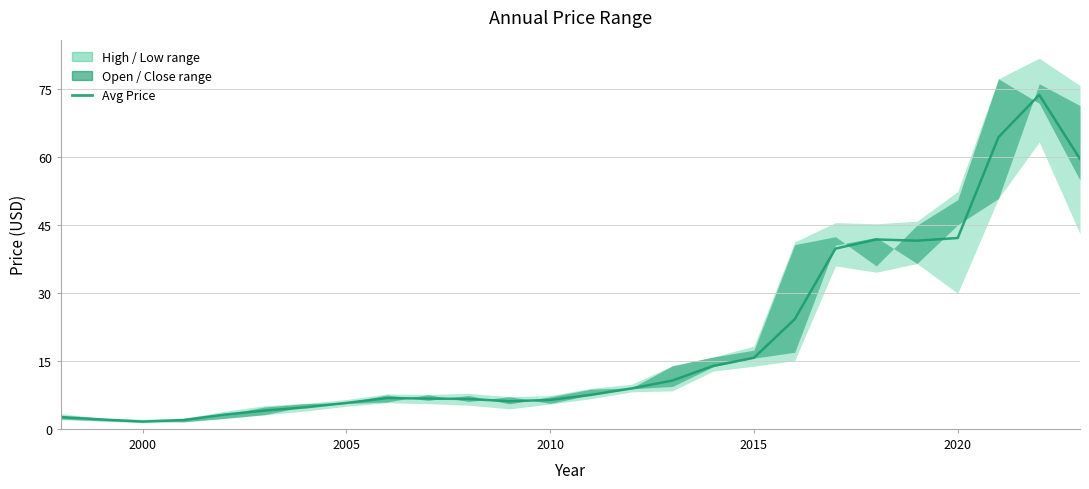

Which category has the highest value across all series?

2022